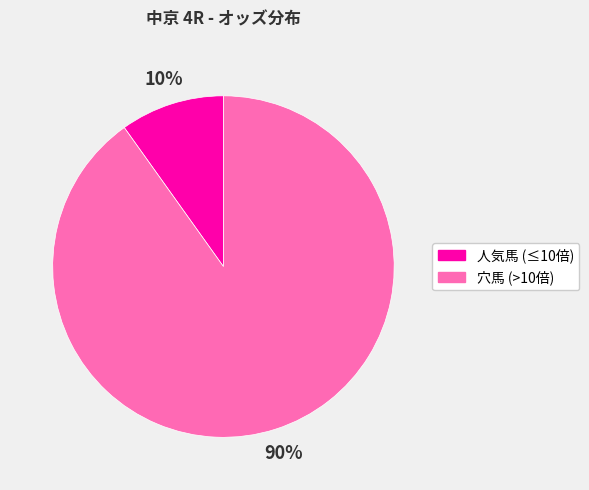

True or false: 穴馬 (>10倍) accounts for 90% of the total.

True